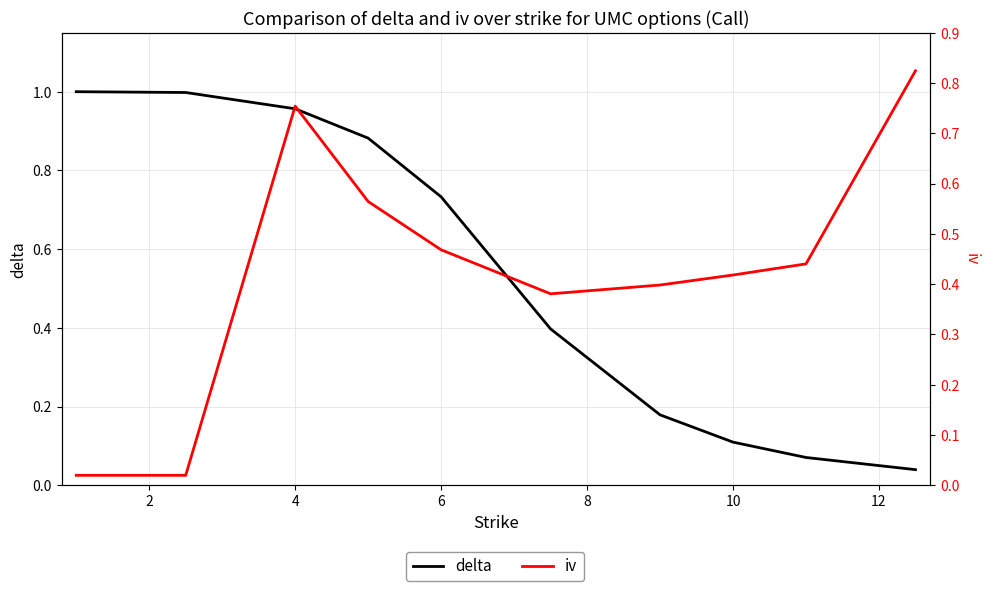

What value does the iv series have at 10?

0.4